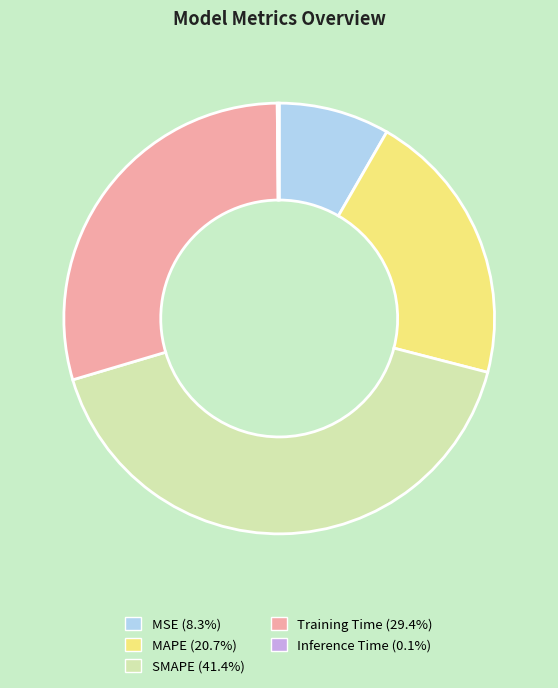

Combined, do MSE (8.3%) and MAPE (20.7%) account for over 50%?

No